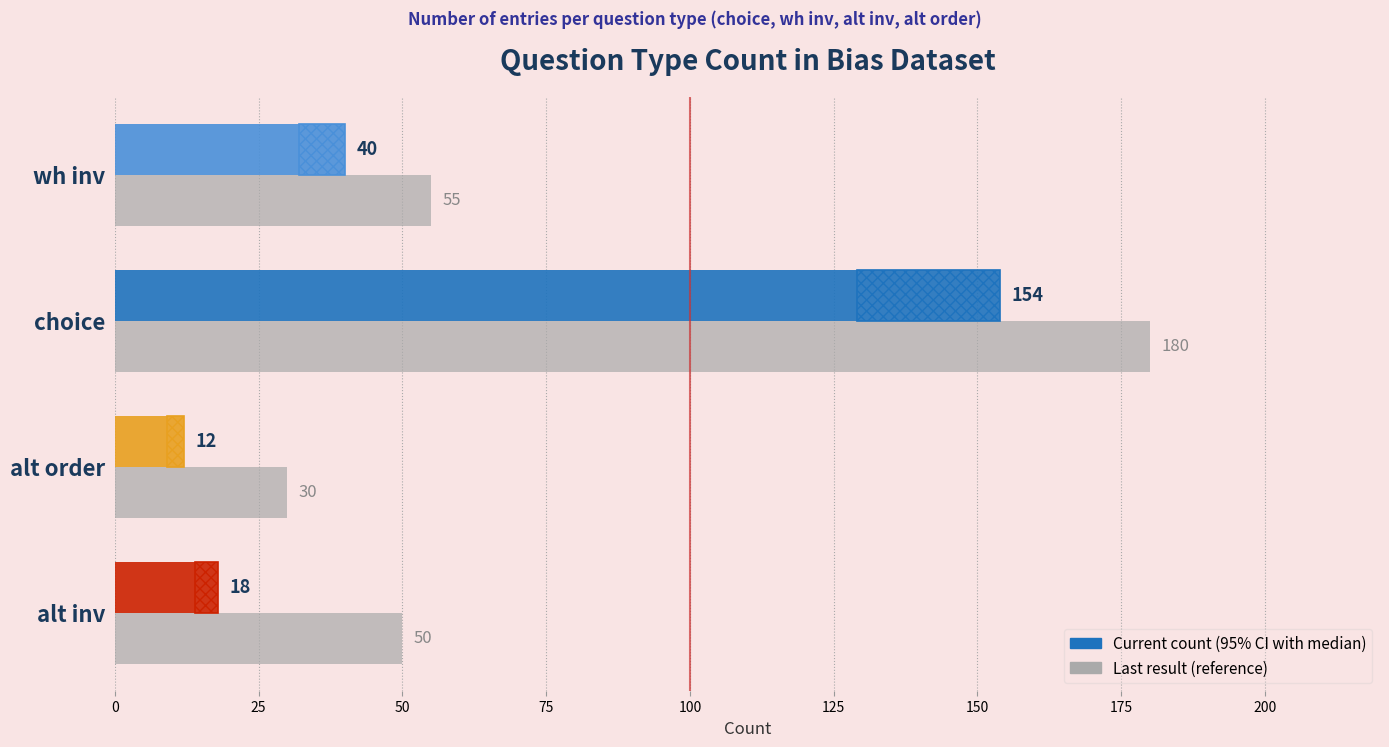

True or false: Current count has a value of 18 at 0.

True